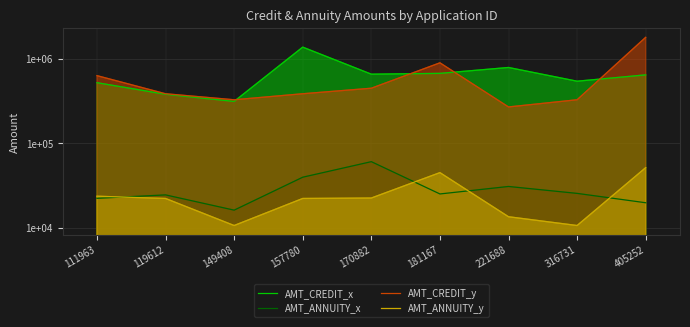

What is the sum of the AMT_ANNUITY_y values at 405252 and 316731?

62167.5